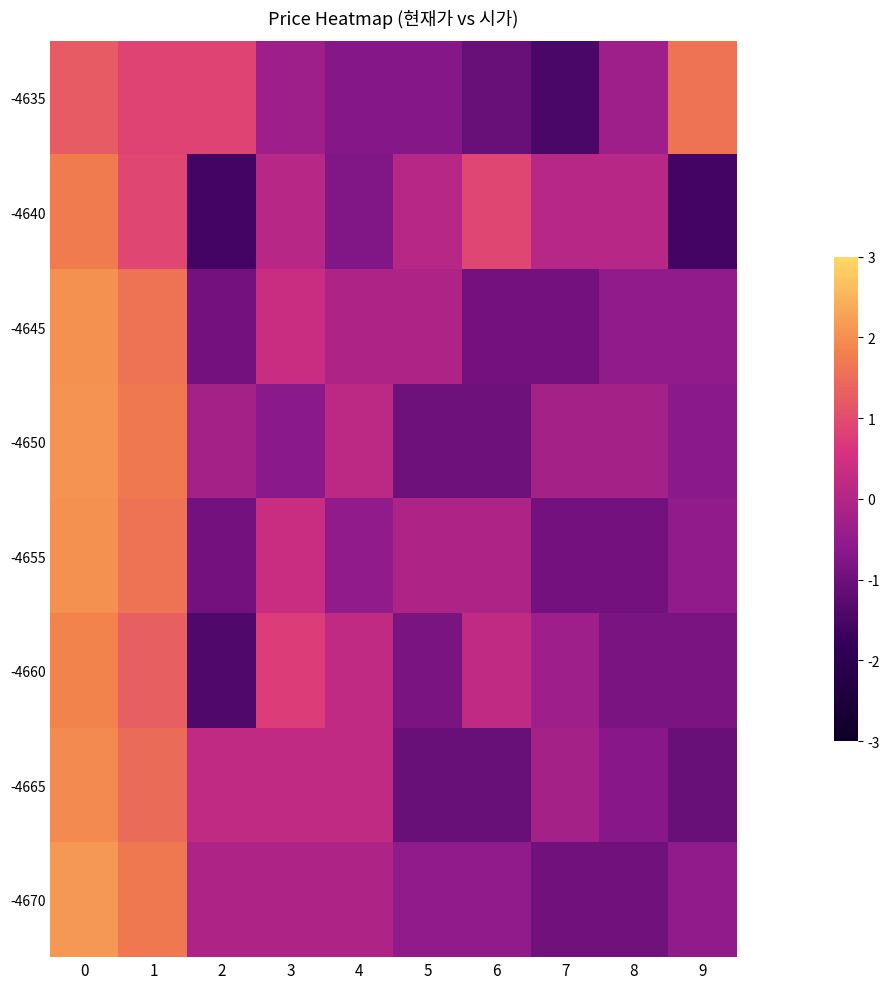

Which series has the widest spread of values?

-4640